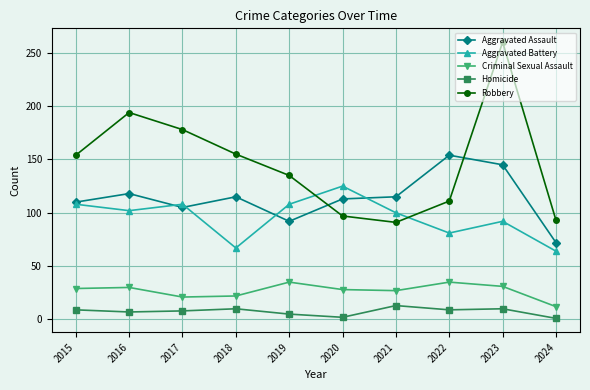

The Homicide series shows 10 at 2018. True or false?

True